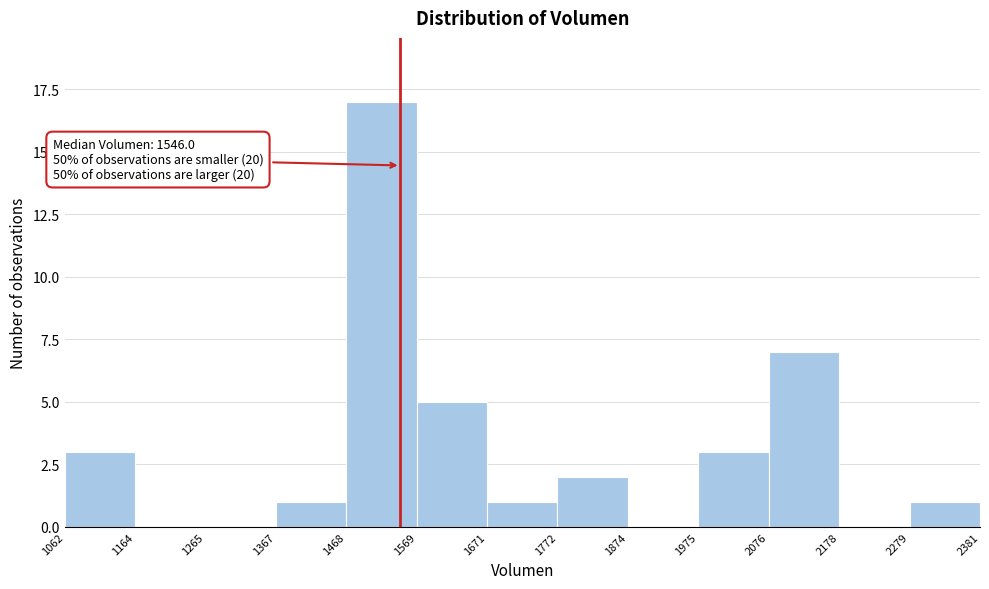

Which range on the x-axis has the tallest bar?

1468 to 1569